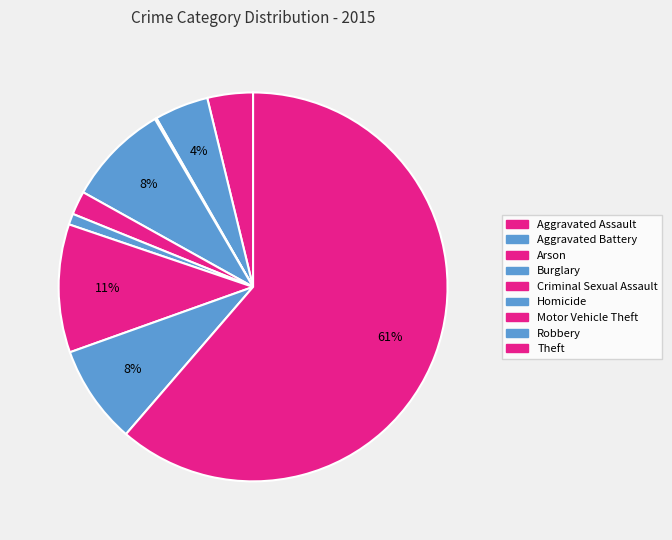

How much of the chart is everything except Motor Vehicle Theft?

89.3%